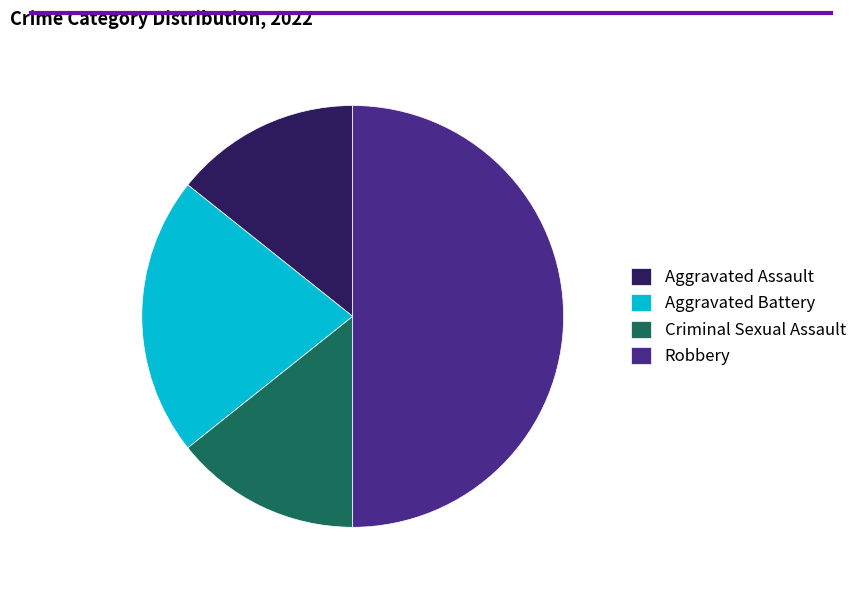

What is the largest slice in the pie chart?

Robbery